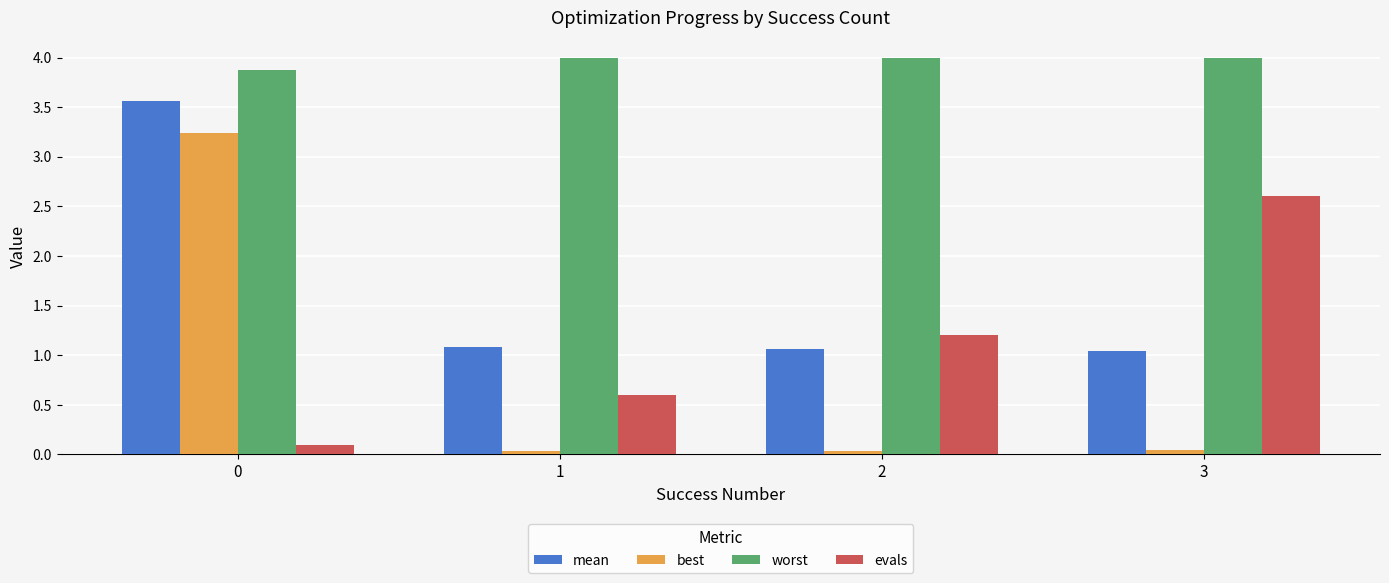

How many groups of bars are there?

4